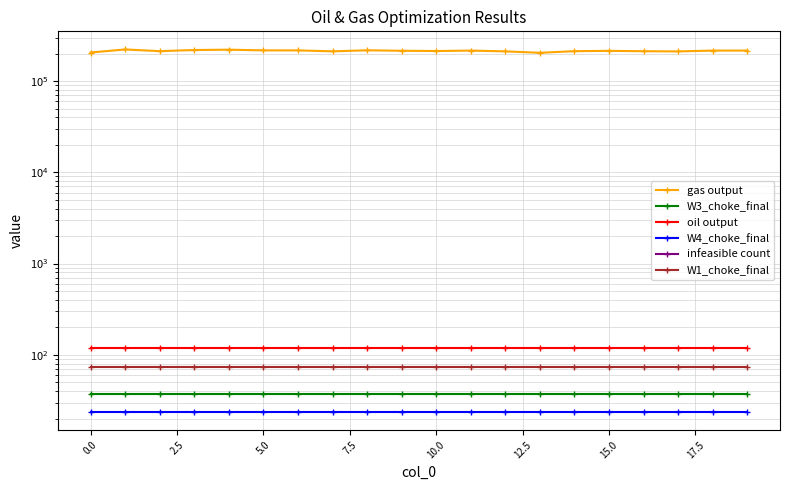

True or false: gas output has more than 2 points higher than both neighbors.

True